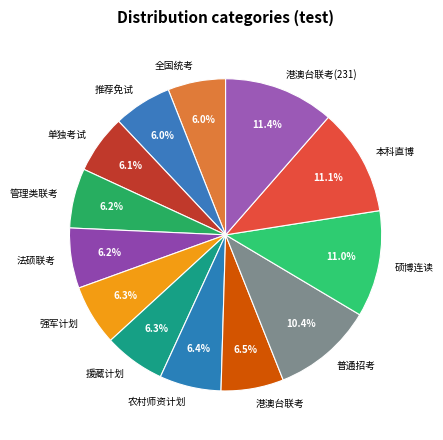

To the nearest percent, what is the combined percentage of 推荐免试 and 单独考试?

12%